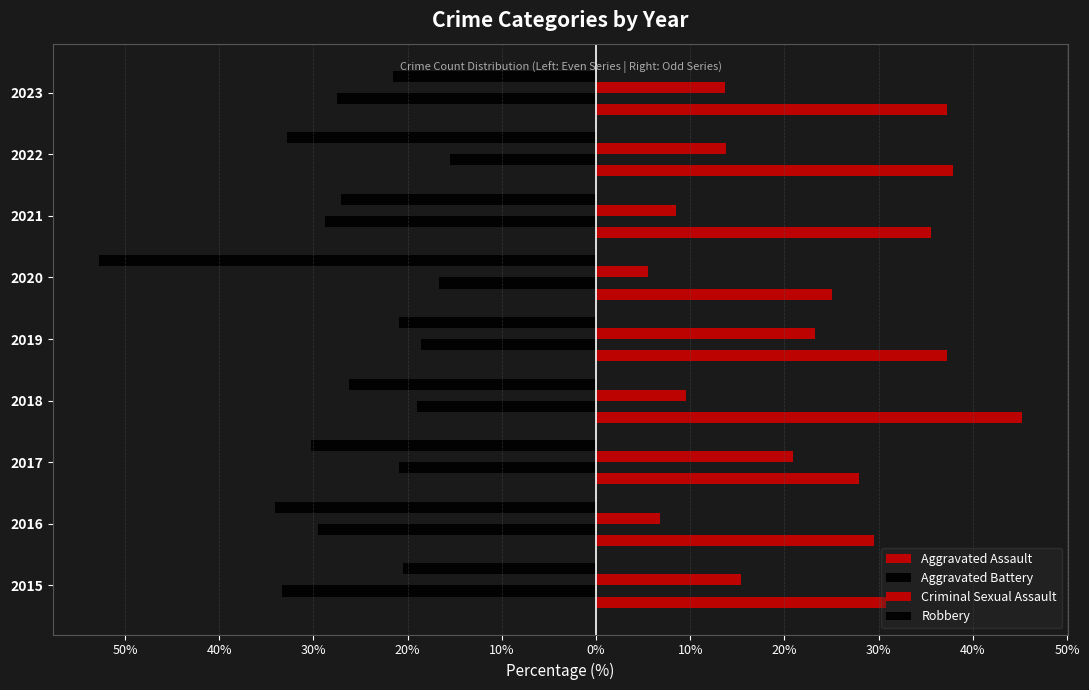

How many data points in Robbery are above -27?

4